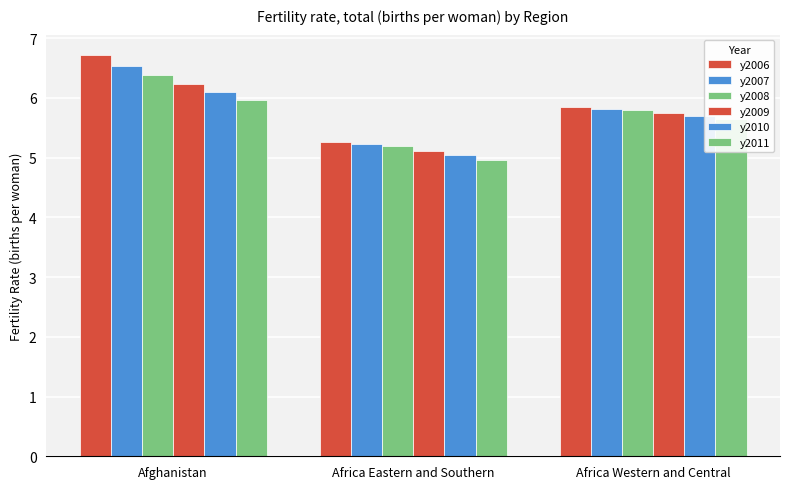

What is the value of the y2010 bar at the 3rd from the left?

5.7